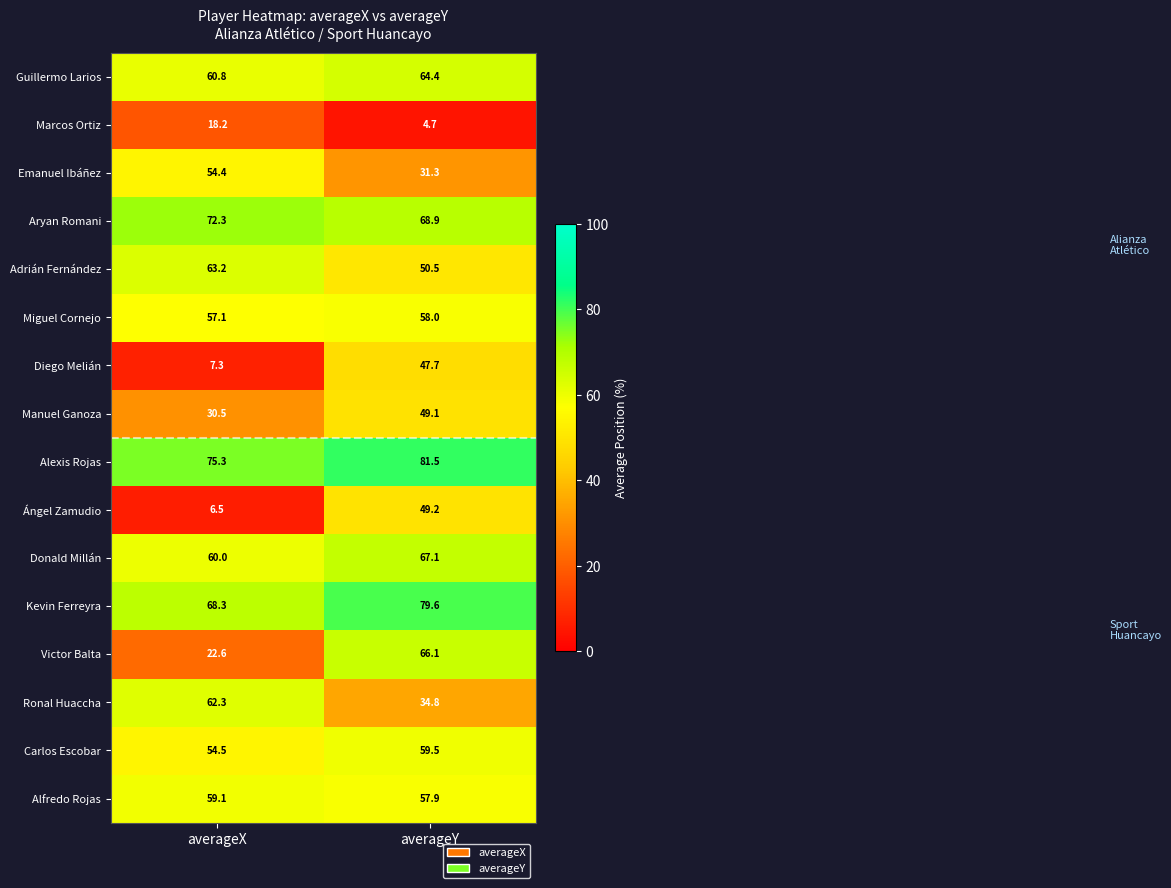

List the series in order of their peak value, lowest first.

Marcos Ortiz, Diego Melián, Manuel Ganoza, Ángel Zamudio, Emanuel Ibáñez, Miguel Cornejo, Alfredo Rojas, Carlos Escobar, Ronal Huaccha, Adrián Fernández, Guillermo Larios, Victor Balta, Donald Millán, Aryan Romani, Kevin Ferreyra, Alexis Rojas